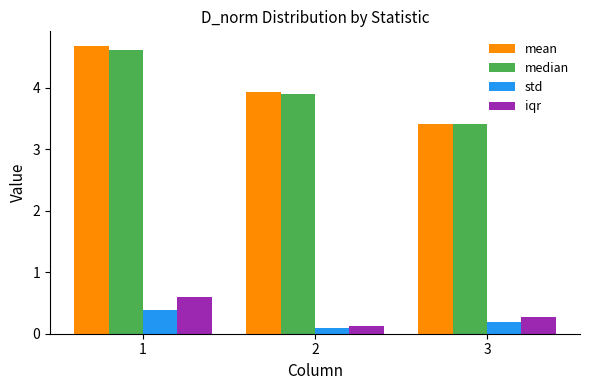

What is the spread (max minus min) of values at 3?

3.2